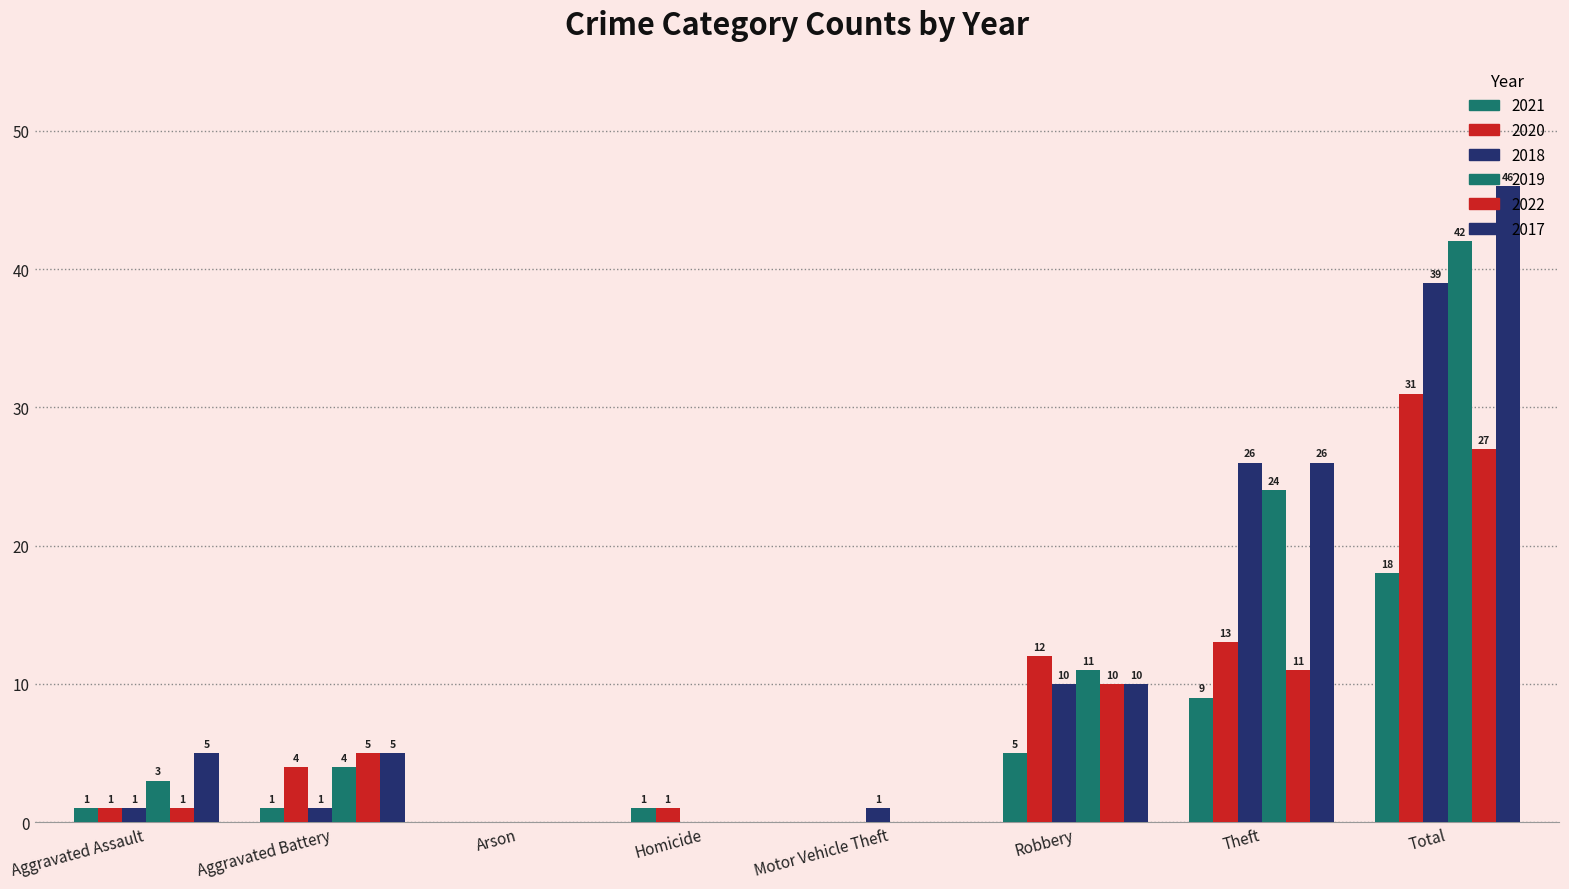

How many positive values does the 2022 series have?

5